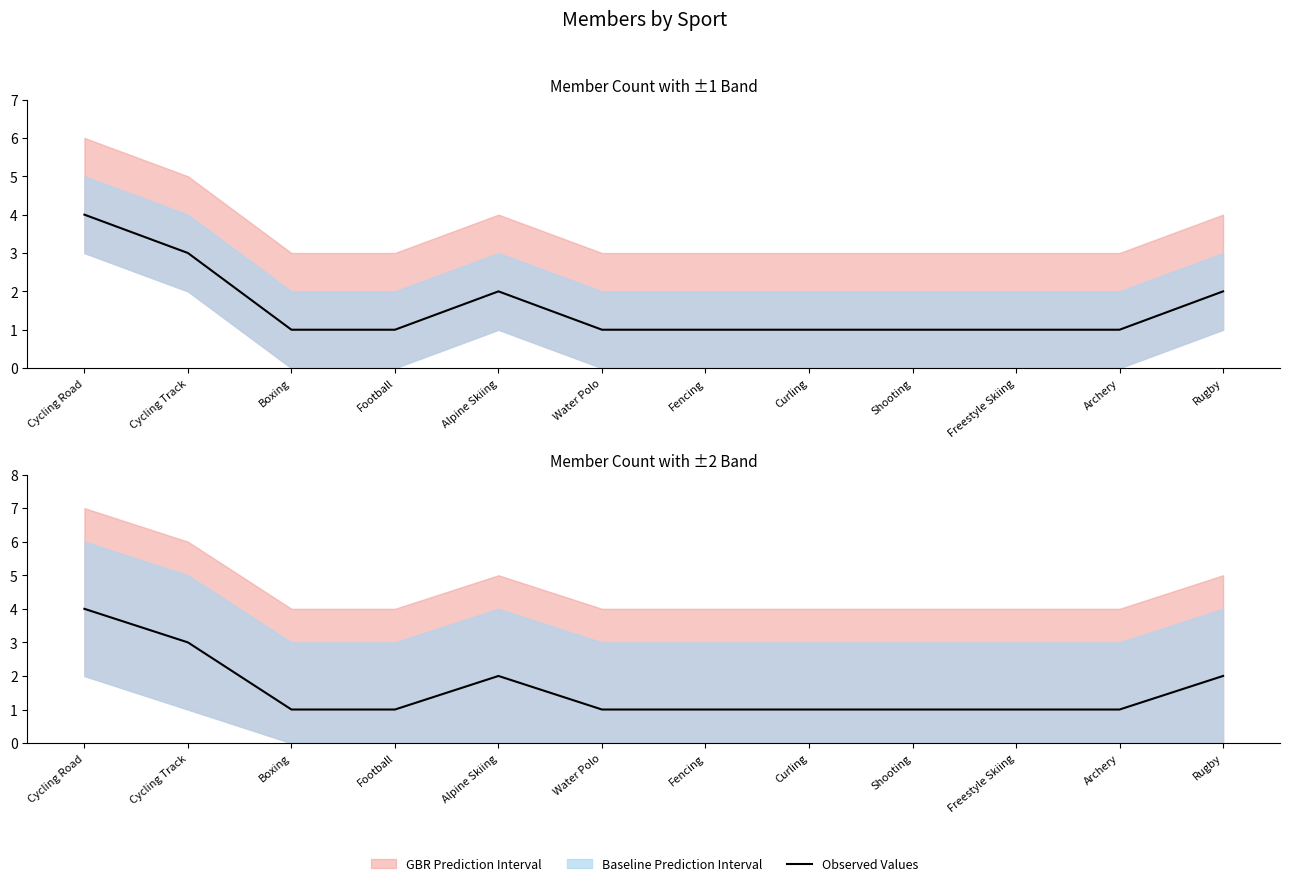

Reading left to right, extract all data points from this chart.

Cycling Road=4	Cycling Track=3	Boxing=1	Football=1	Alpine Skiing=2	Water Polo=1	Fencing=1	Curling=1	Shooting=1	Freestyle Skiing=1	Archery=1	Rugby=2